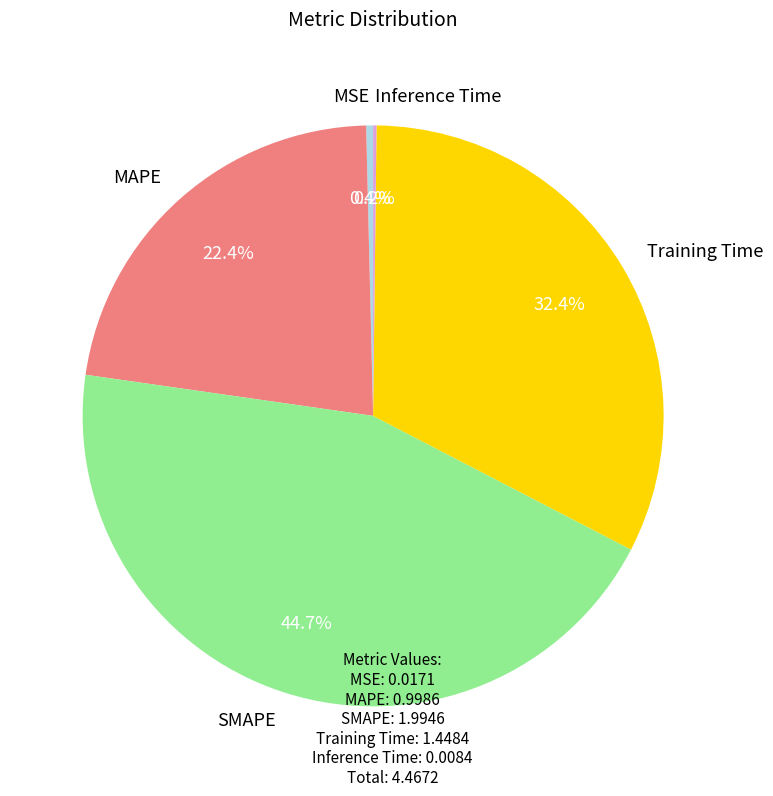

Which category has the biggest portion of the pie?

SMAPE